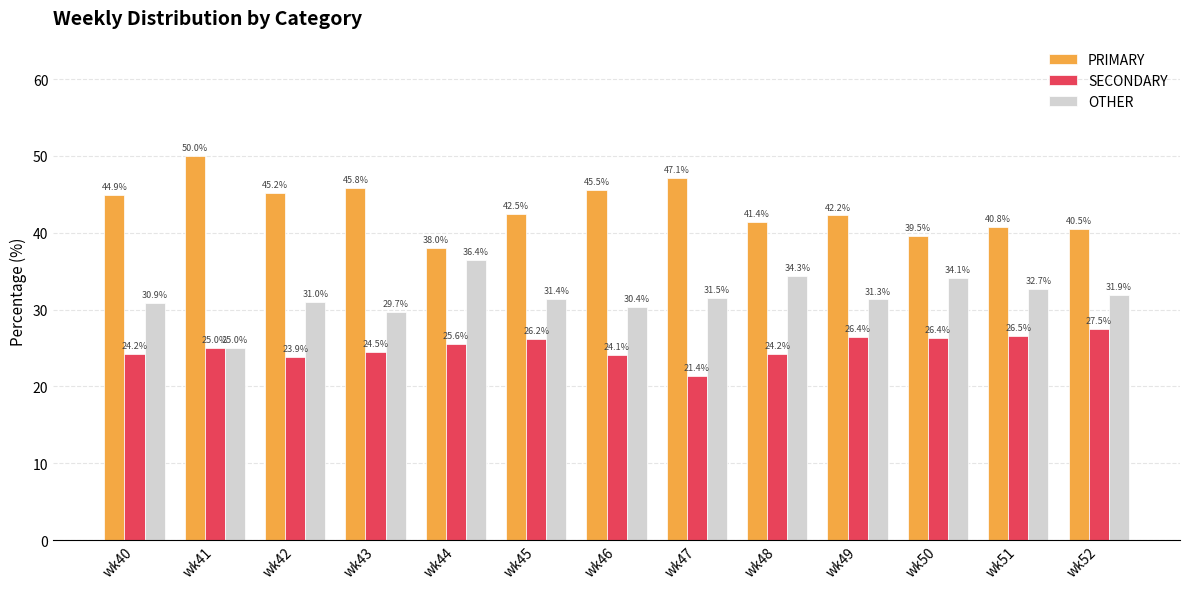

What is the difference between the highest and lowest values at wk45?

16.3